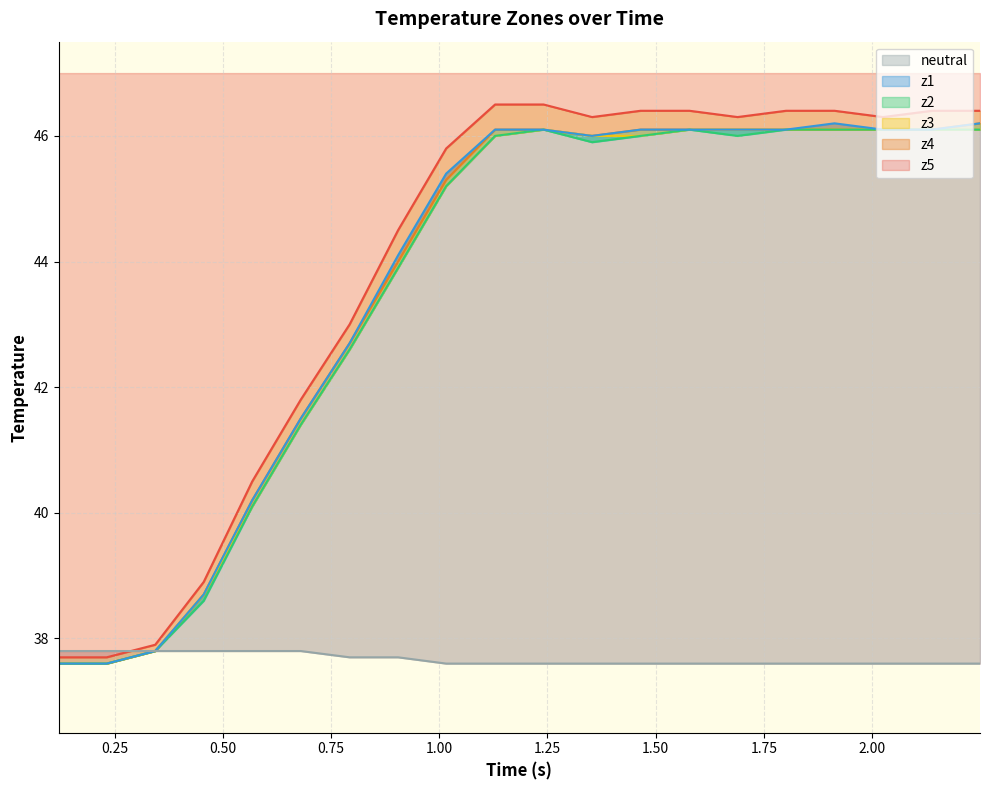

Which series has the largest total across all categories?

z5_line